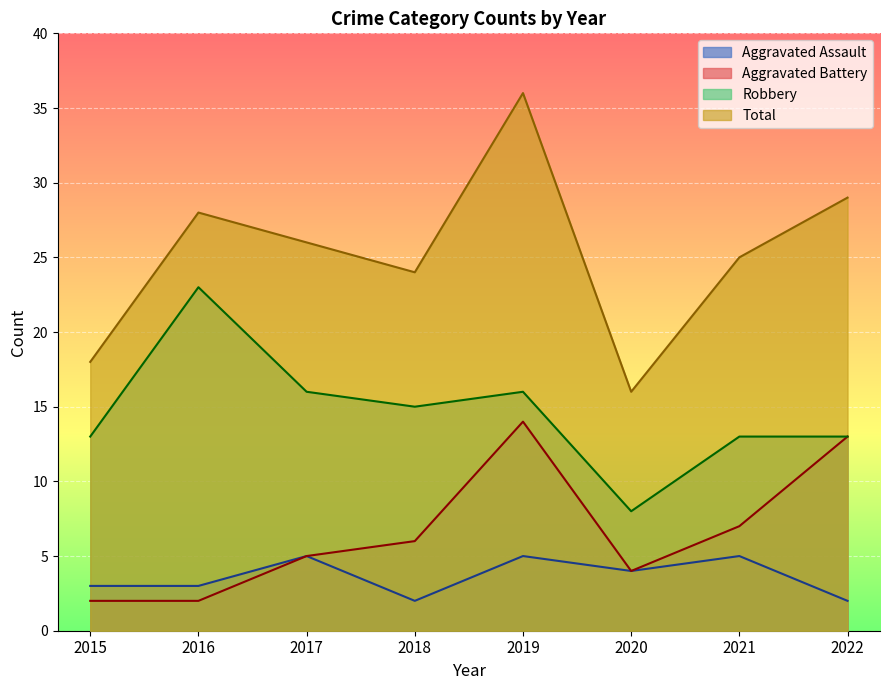

Read the Aggravated Assault value at 2021.

5